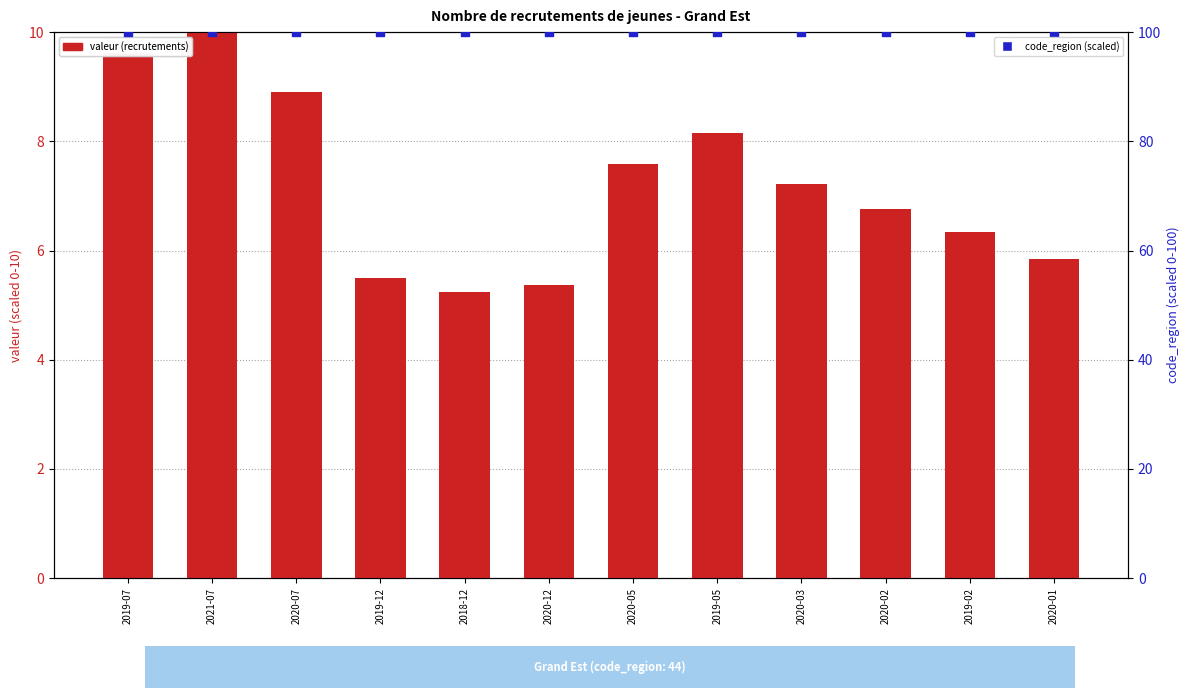

At how many categories does at least one series exceed 17?

12